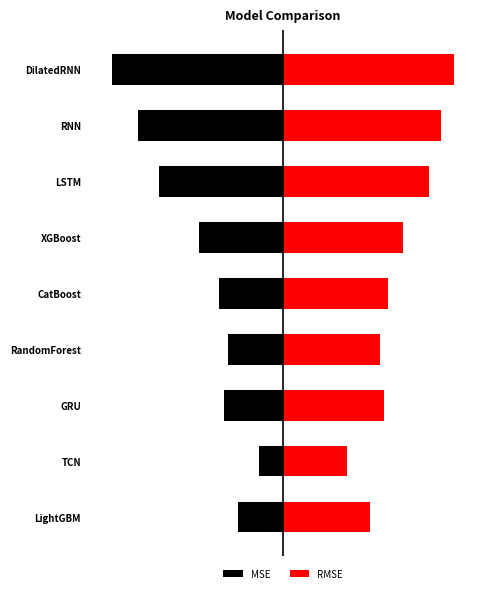

Are the bars horizontal?

Yes